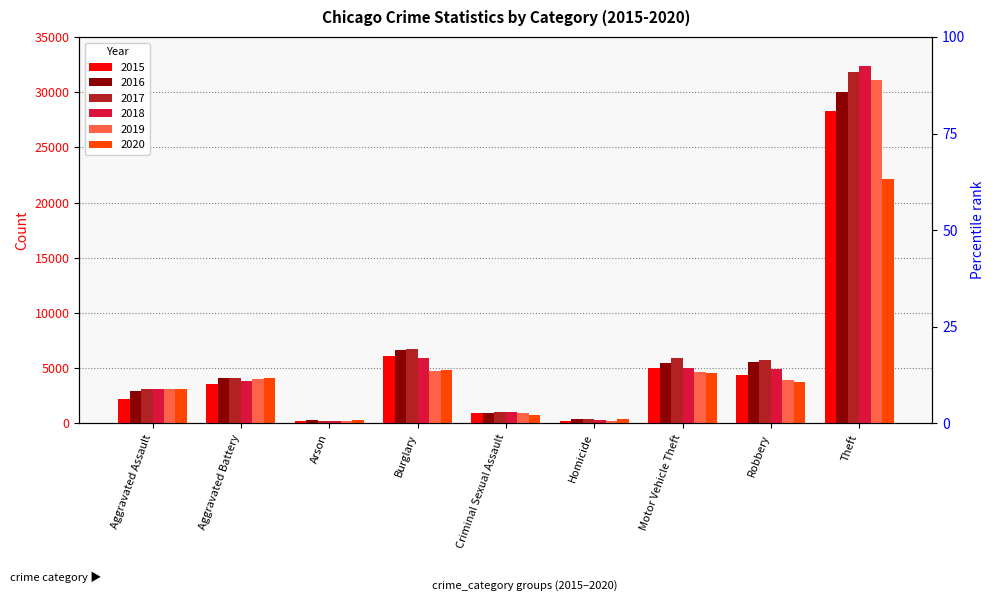

What is the total value across all series at Motor Vehicle Theft?

30666